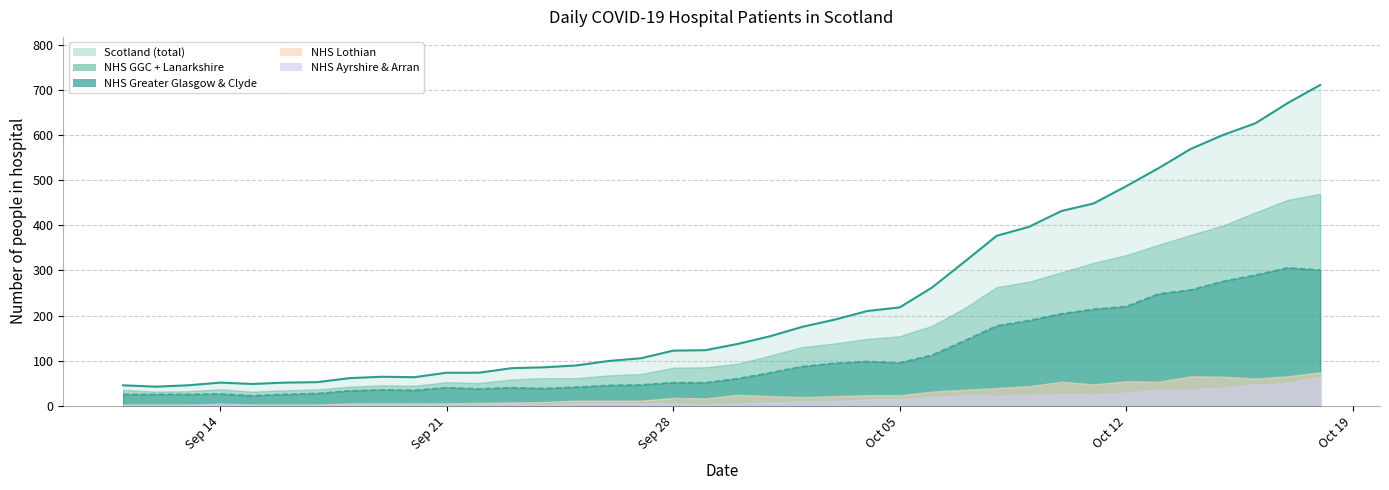

True or false: Scotland (total) and NHS Ayrshire & Arran cross at least once.

False